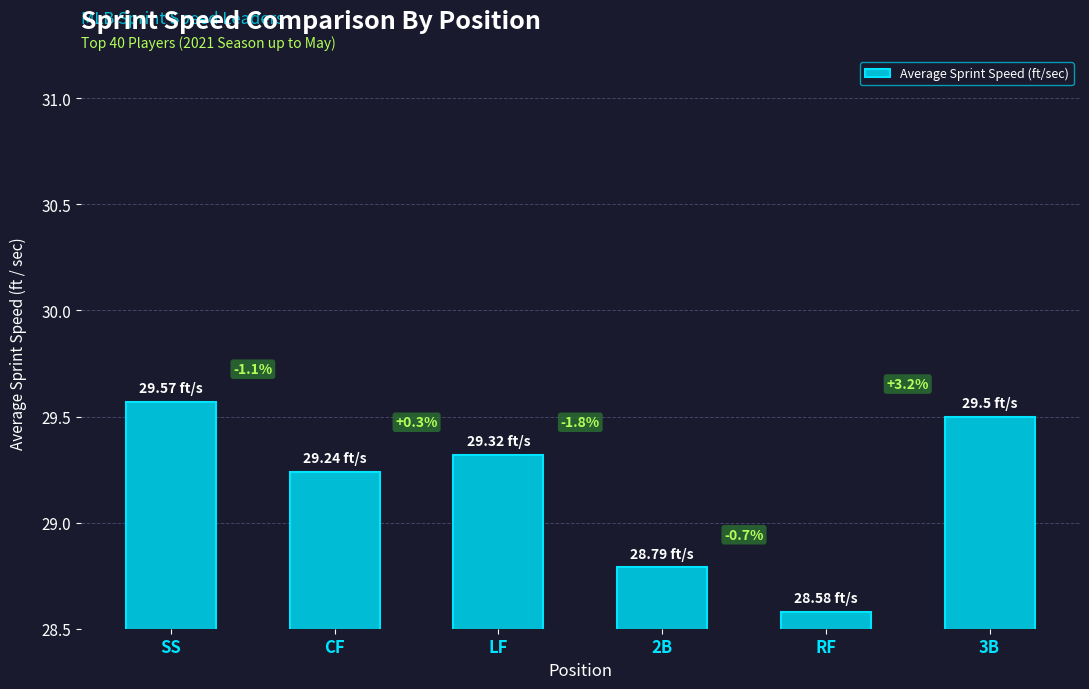

Rank the categories by value from highest to lowest.

SS, 3B, LF, CF, 2B, RF